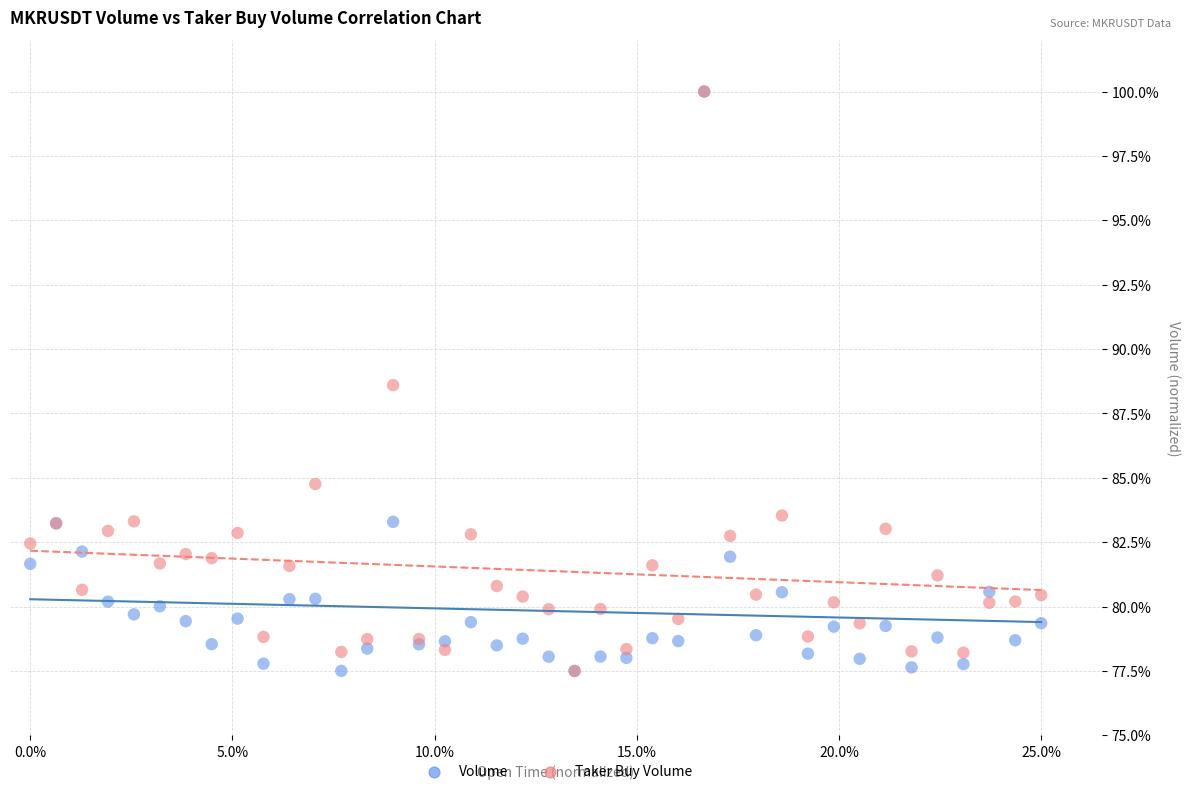

Across all series, what Y value is closest to 88?

88.6